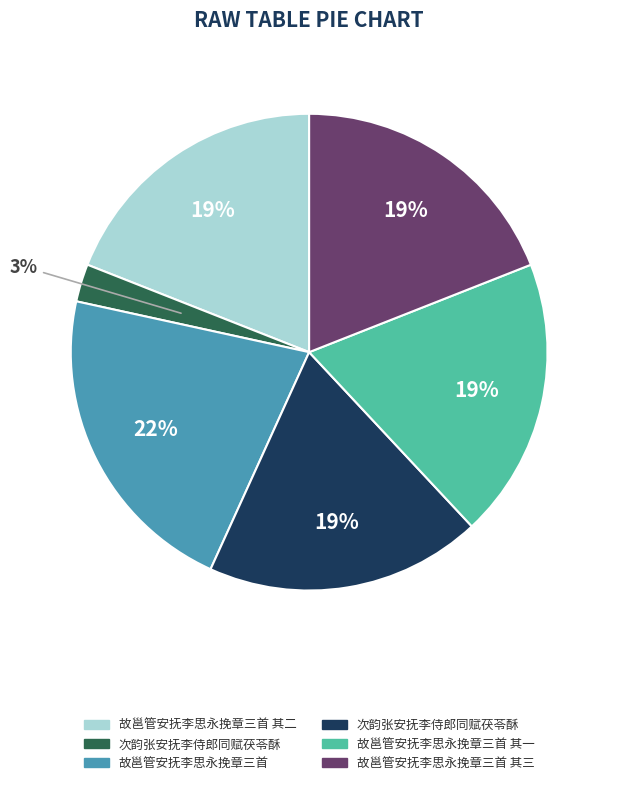

To the nearest percent, what is the average slice percentage?

17%